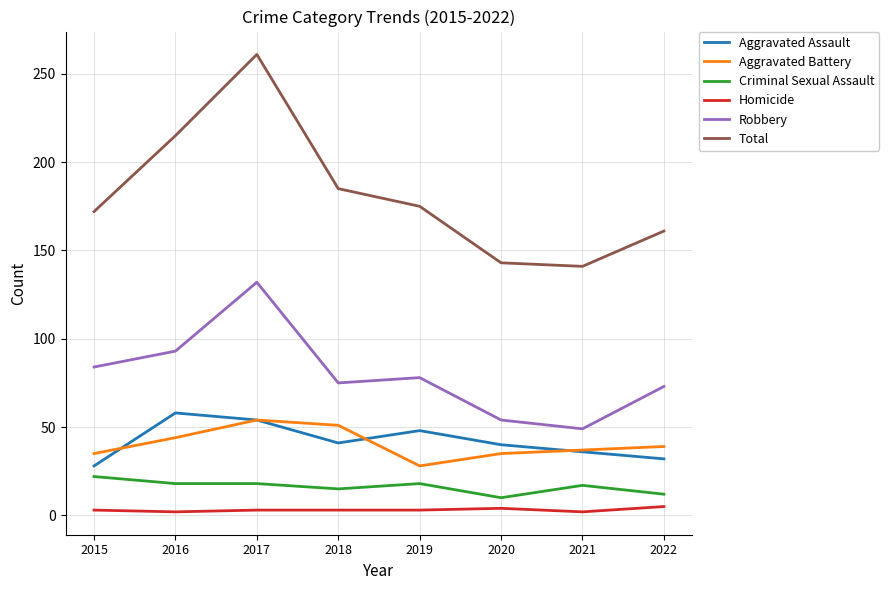

What is the difference between the second highest and second lowest values in the Total series?

72